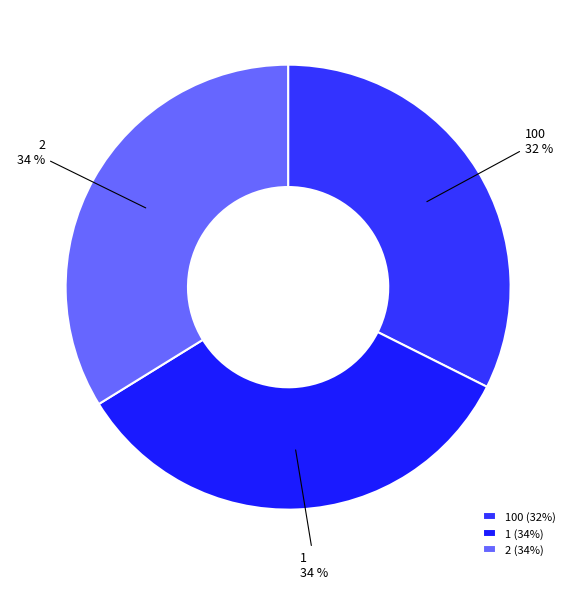

Which category has the smallest portion of the pie?

100